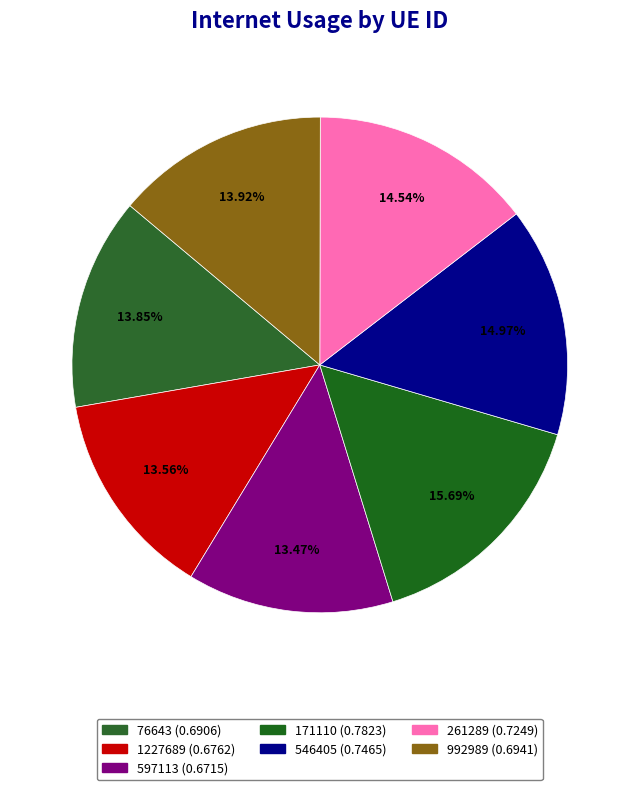

To the nearest percent, what portion does 1227689 represent?

14%